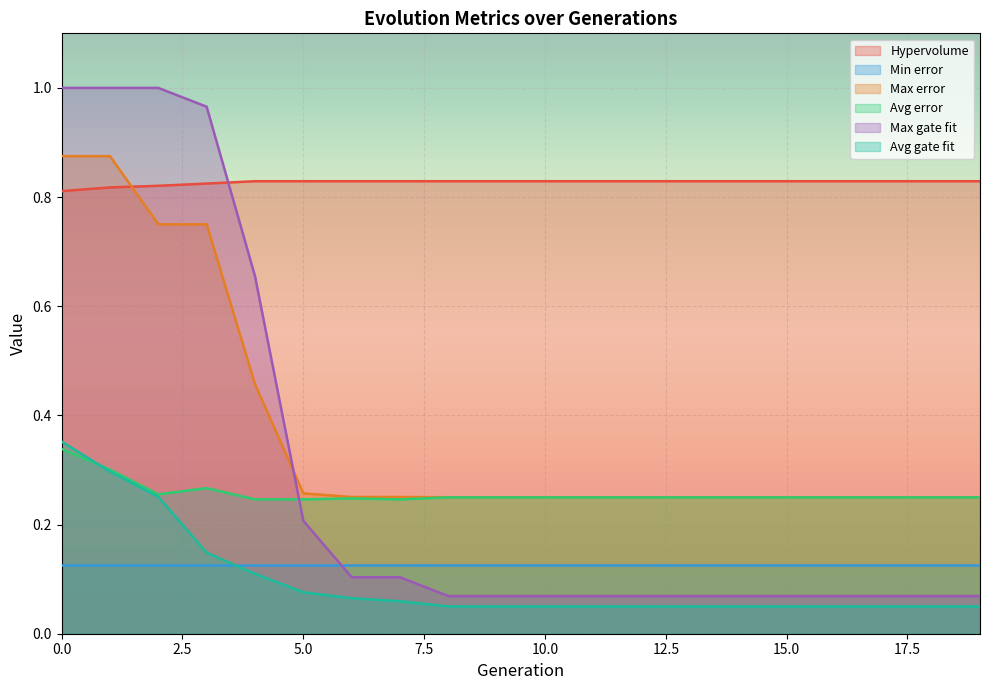

Does the chart display data point markers on the line(s)?

No